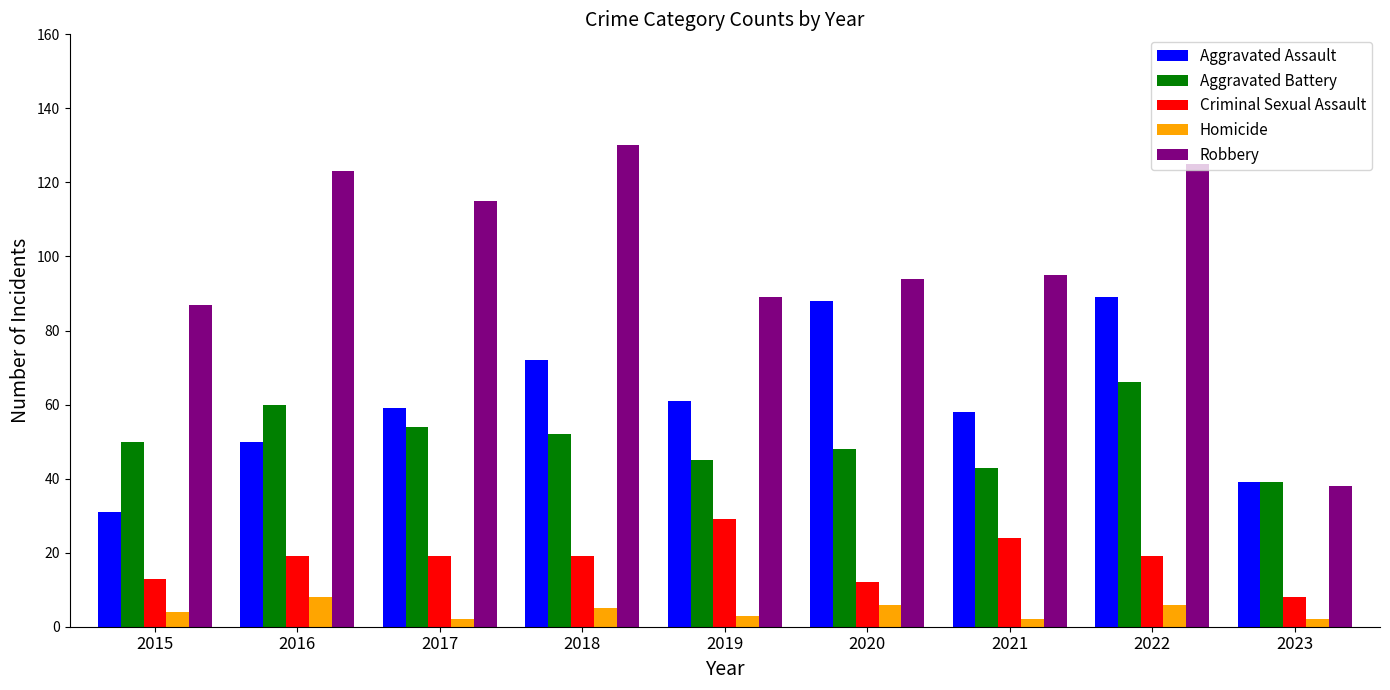

At which category is the sum across all series the highest?

2022